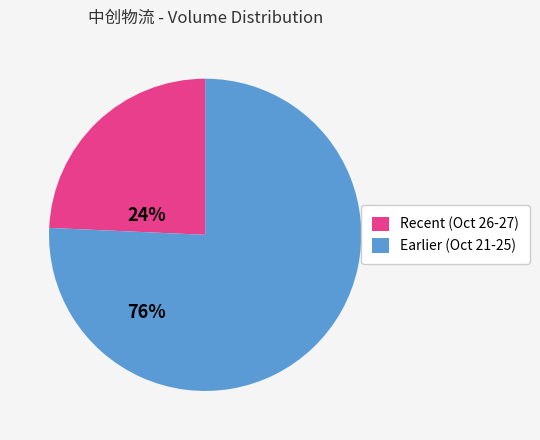

Between Earlier (Oct 21-25) and Recent (Oct 26-27), which is larger?

Earlier (Oct 21-25)